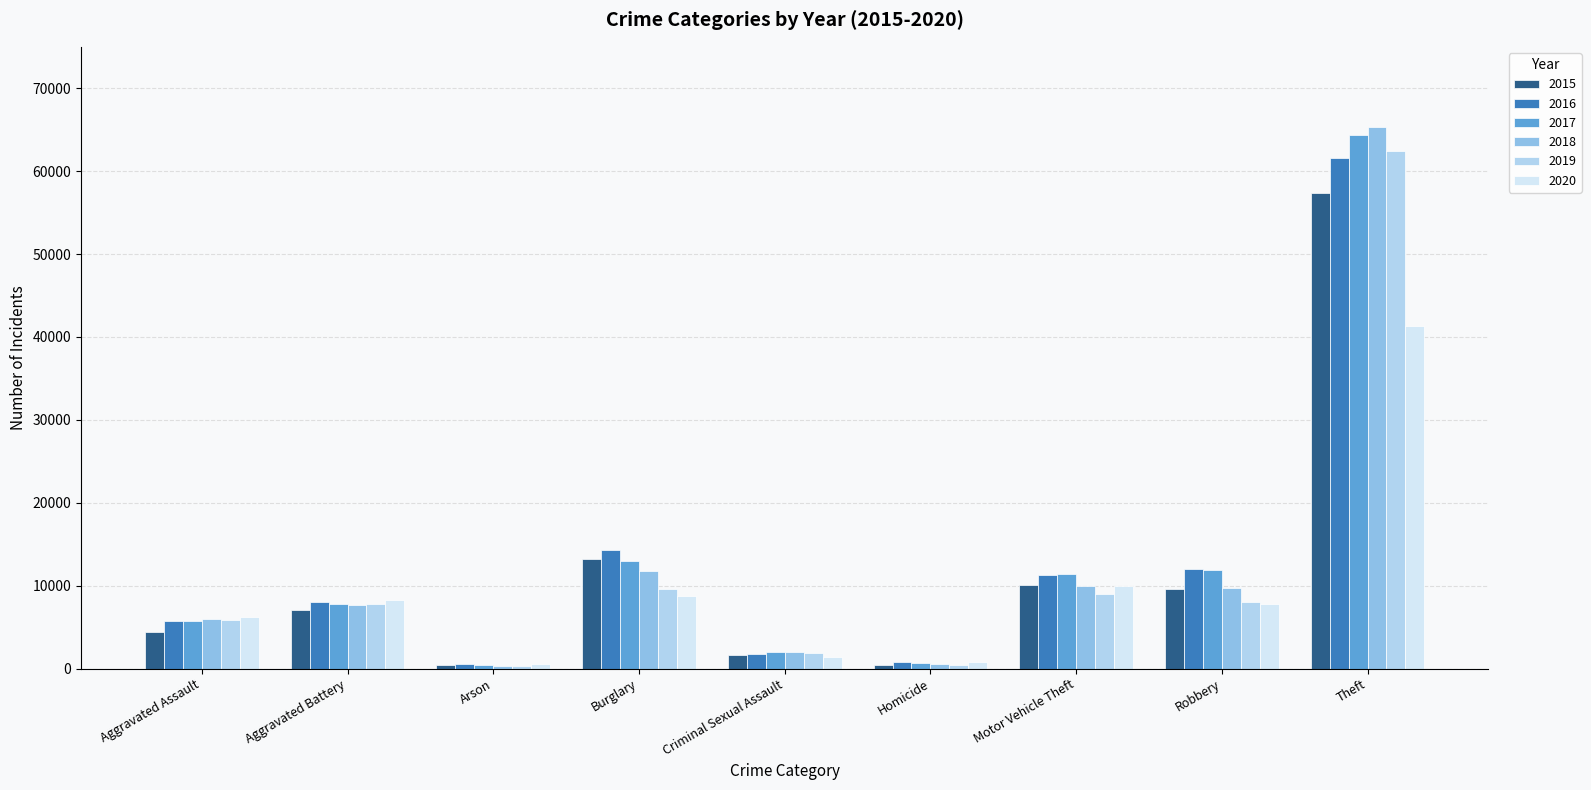

The 2018 series shows 11746 at Burglary. True or false?

True